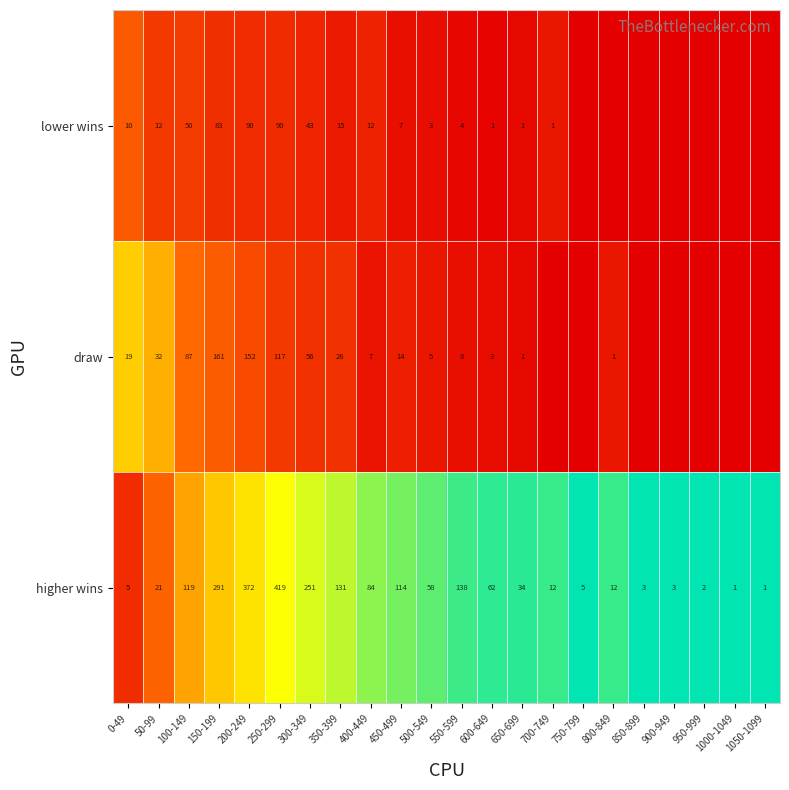

What is the difference between the second highest and minimum values in the higher wins series?

371